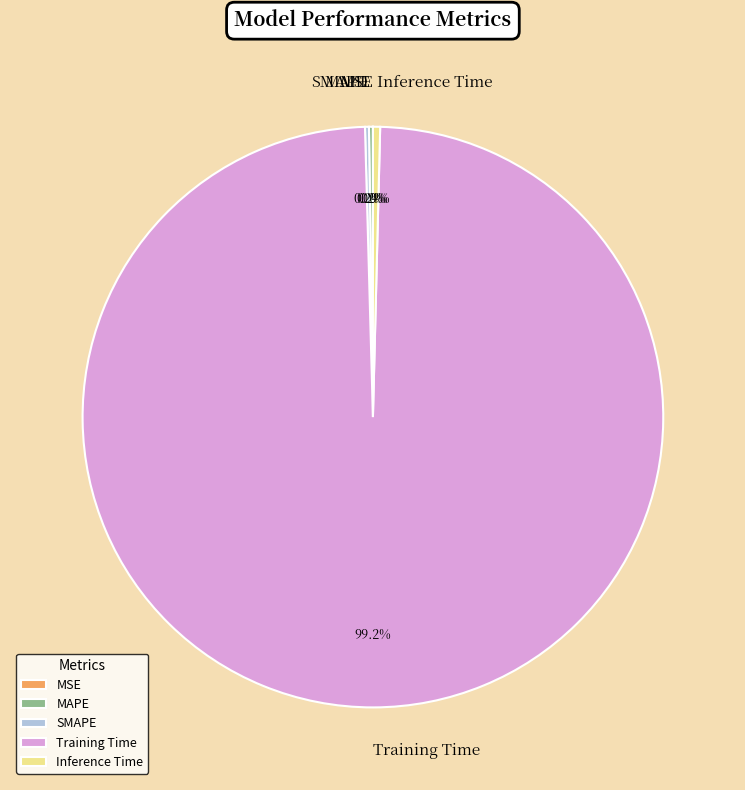

What is the largest slice in the pie chart?

Training Time